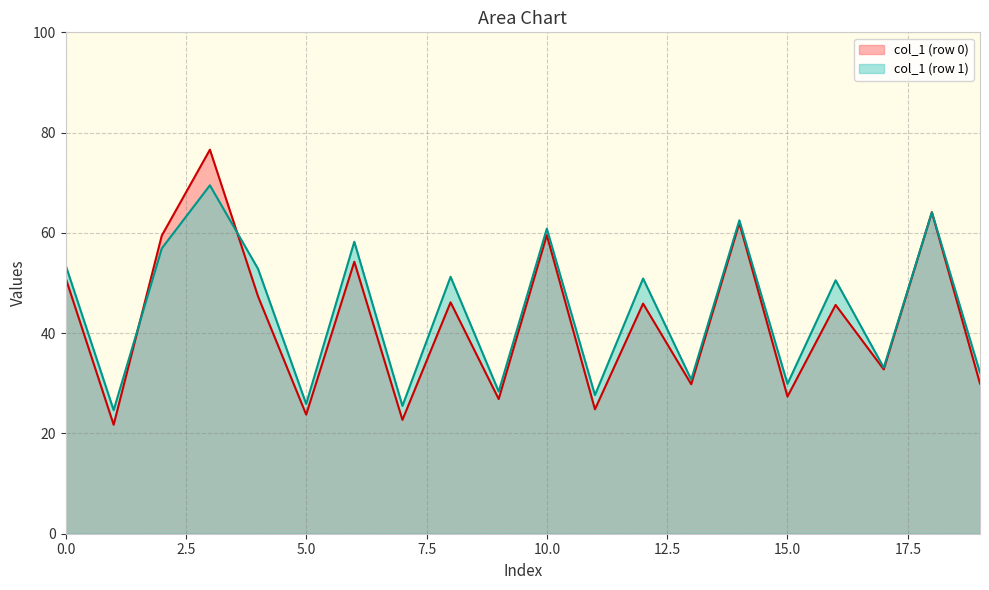

Rank the series by their maximum value, from highest to lowest.

col_1 (row 0), col_1 (row 1)